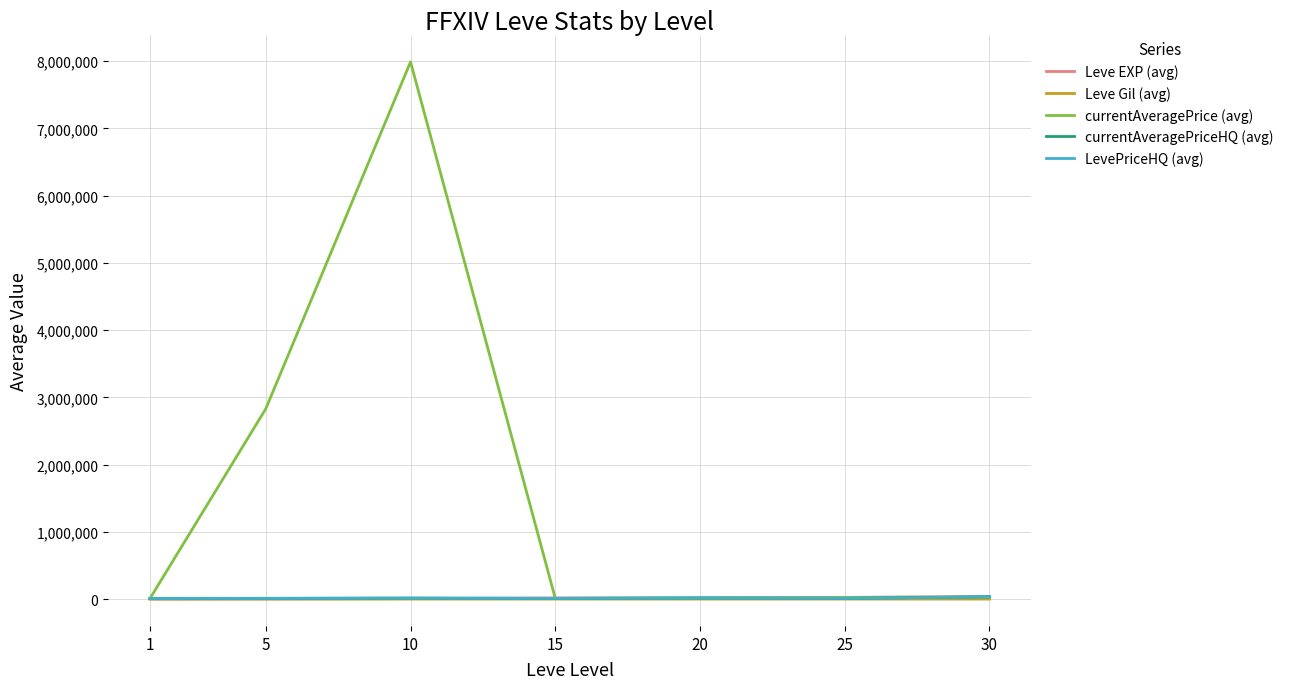

True or false: LevePriceHQ (avg) and currentAveragePriceHQ (avg) intersect in this chart.

False